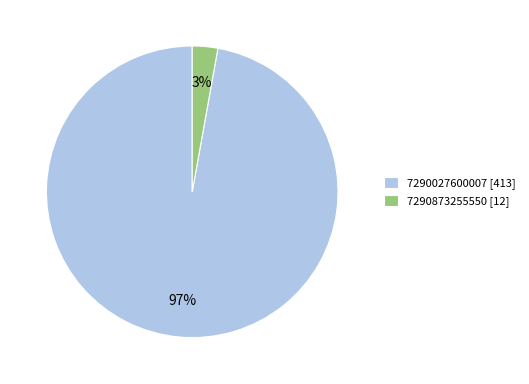

True or false: 7290027600007 accounts for 97% of the total.

True